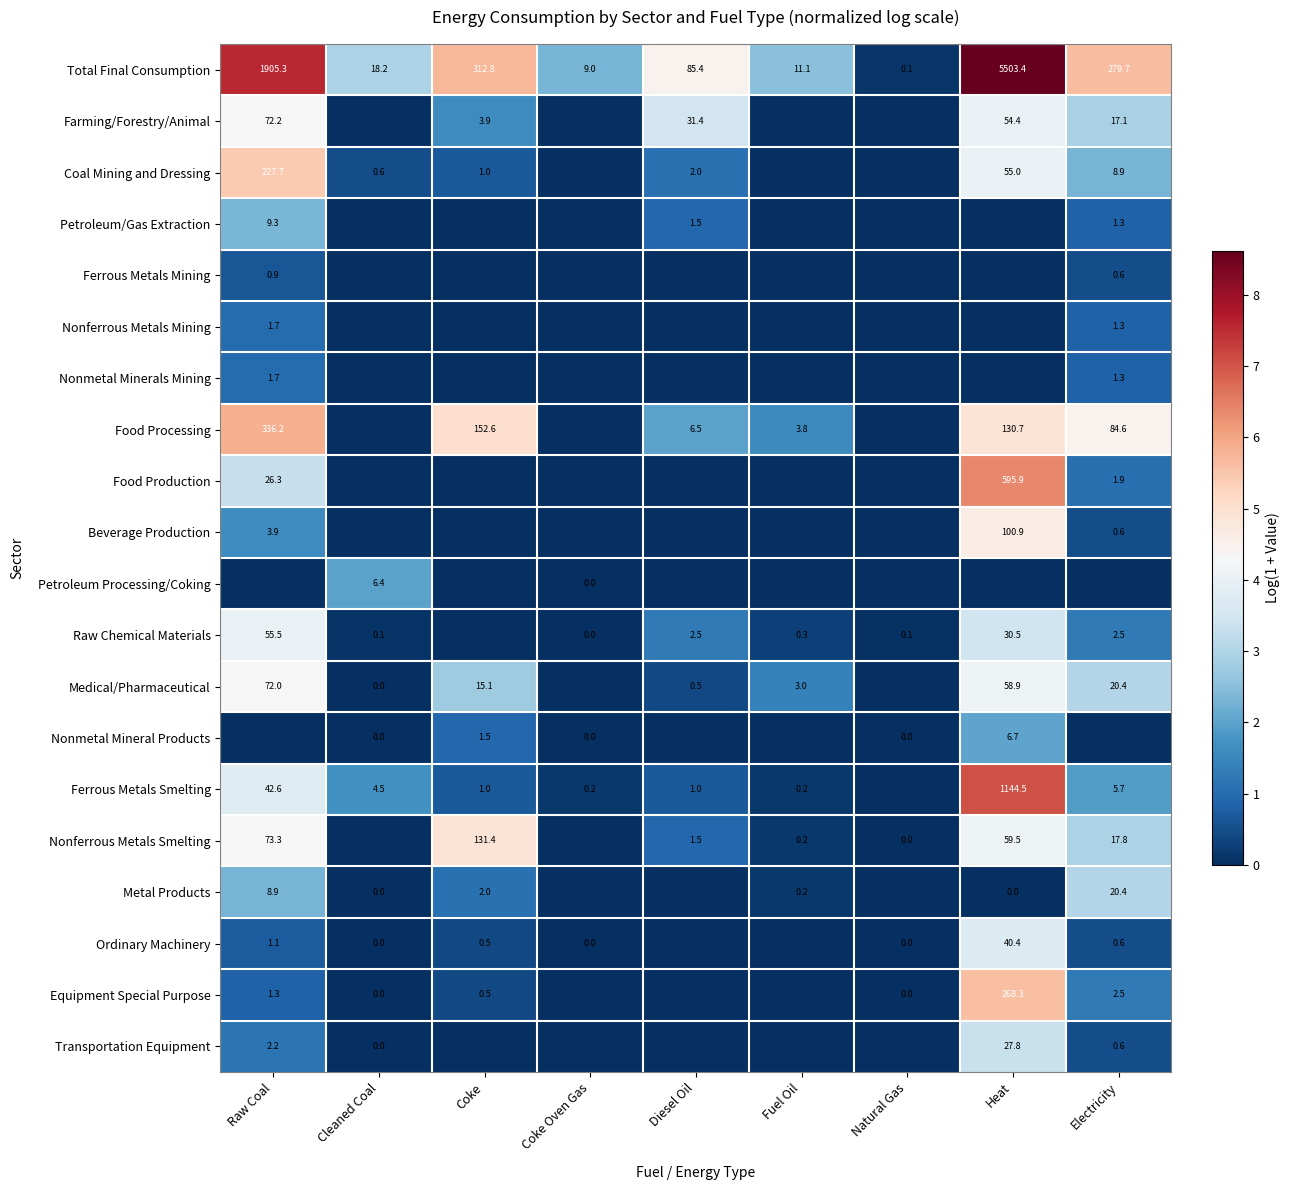

What is the difference between the Food Production values at Raw Coal and Heat?

569.6